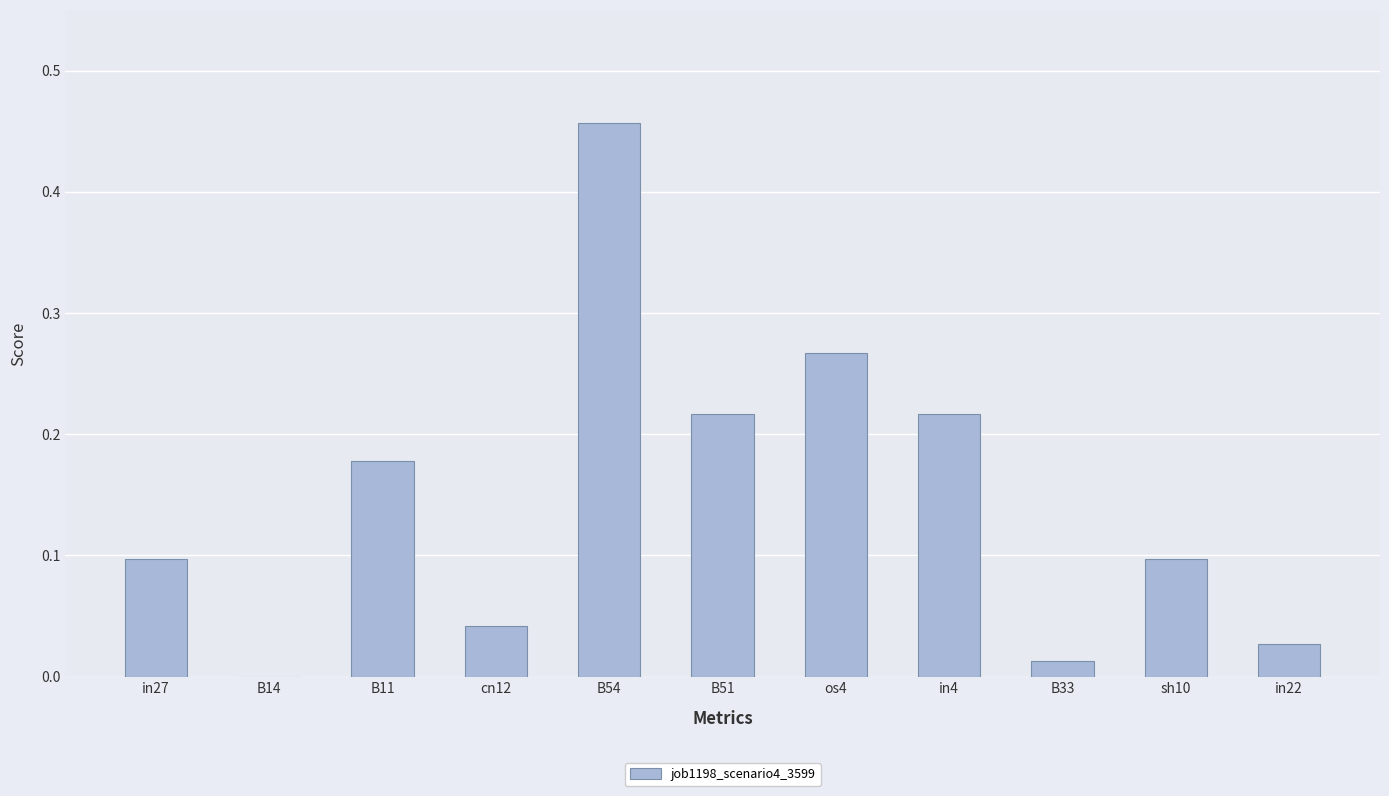

Count the number of data series in this chart.

1